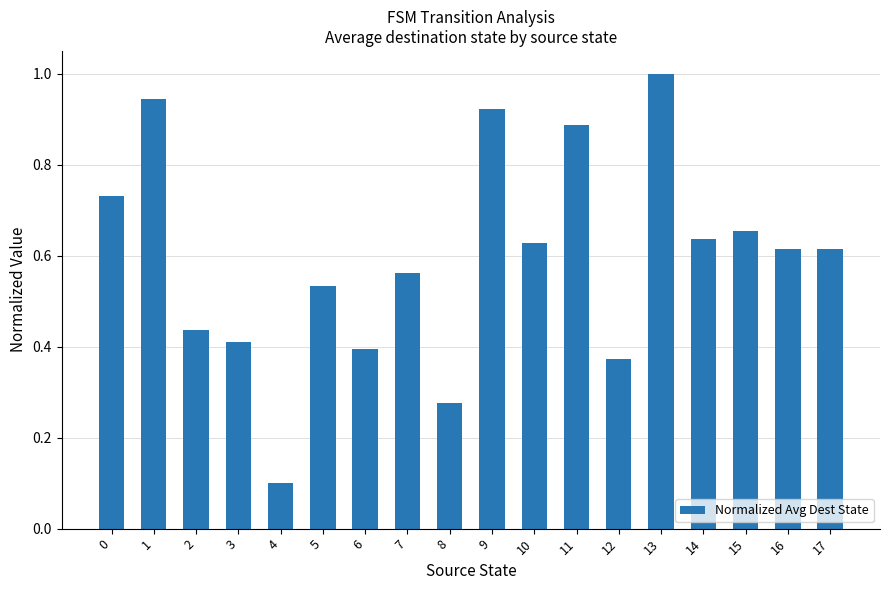

Where is the data nearest to the value 0?

4